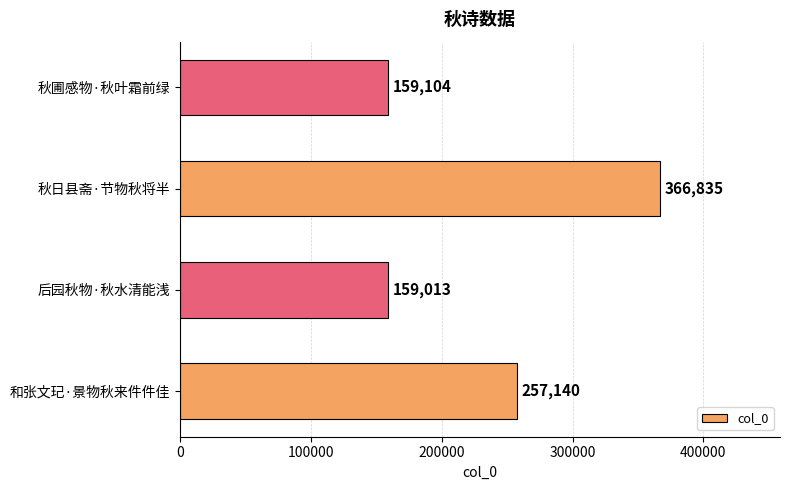

Reading bottom to top, extract all data points from this chart.

和张文玘·景物秋来件件佳=257140	后园秋物·秋水清能浅=159013	秋日县斋·节物秋将半=366835	秋圃感物·秋叶霜前绿=159104